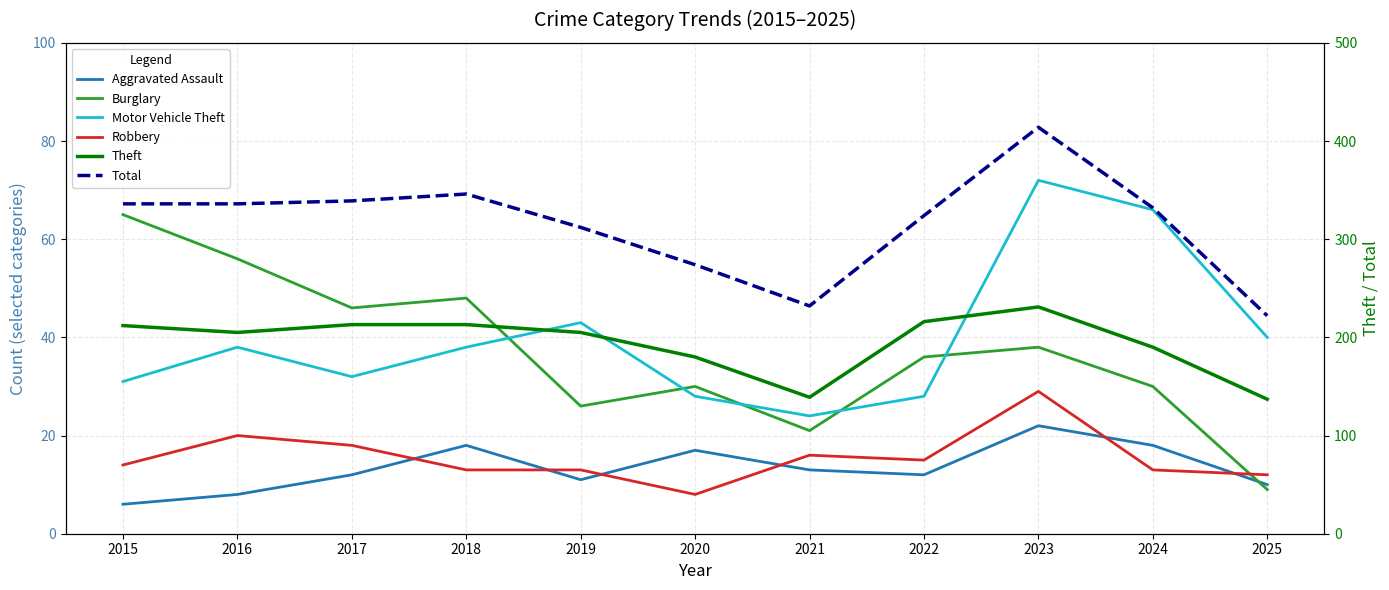

At which category is the sum across all series the highest?

2023